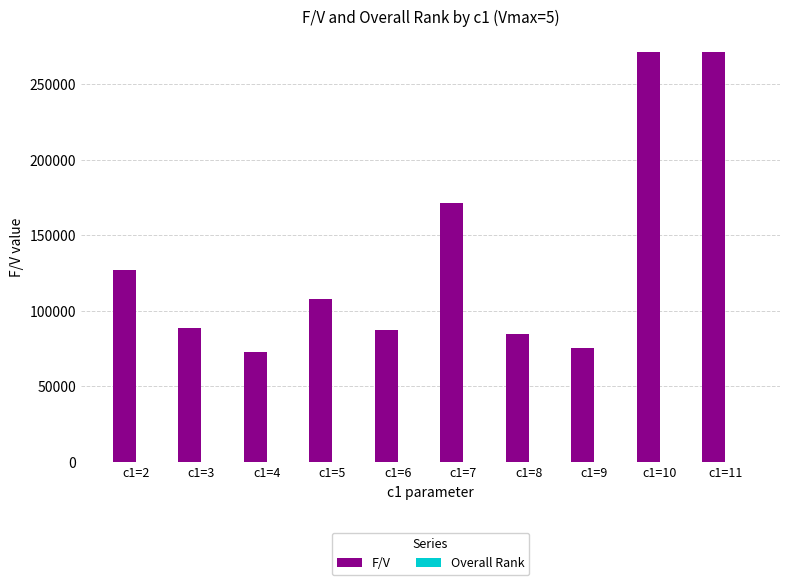

Which series has the largest total across all categories?

F/V